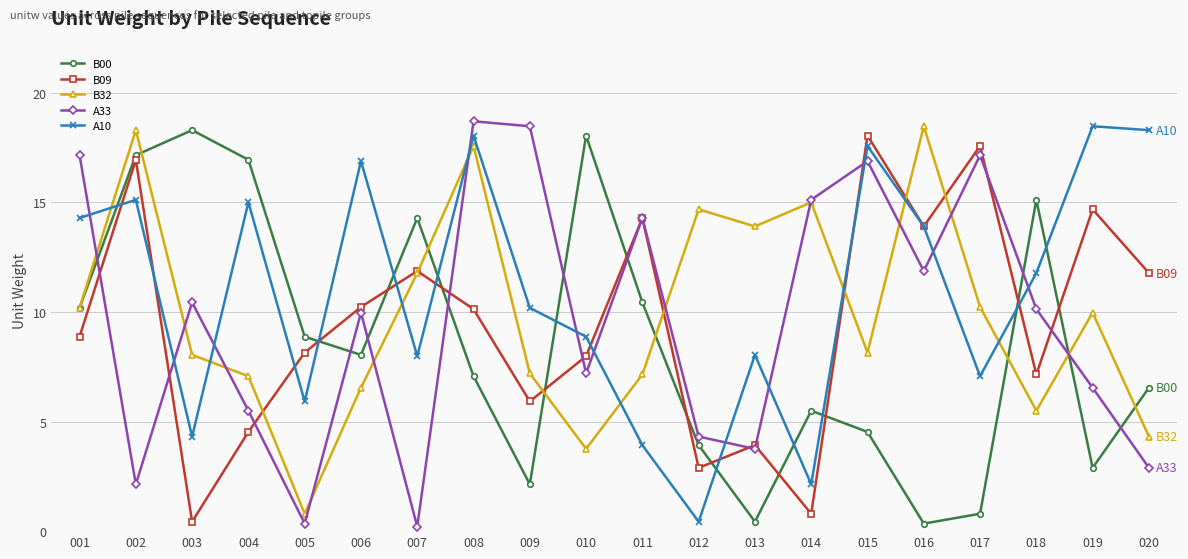

At 019, list the series in order from smallest to largest.

B00, A33, B32, B09, A10